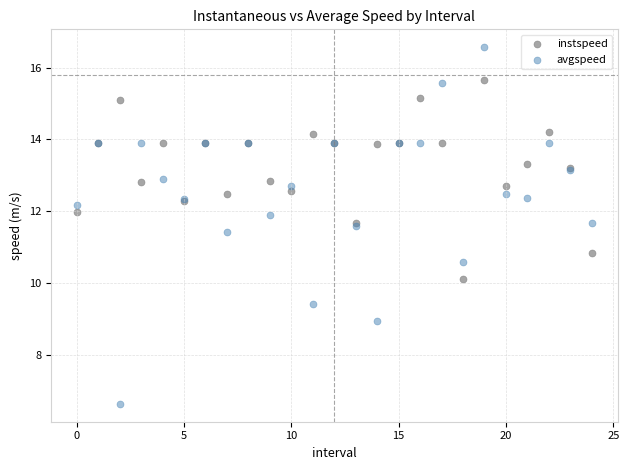

What are all the series names shown in the legend?

instspeed, avgspeed